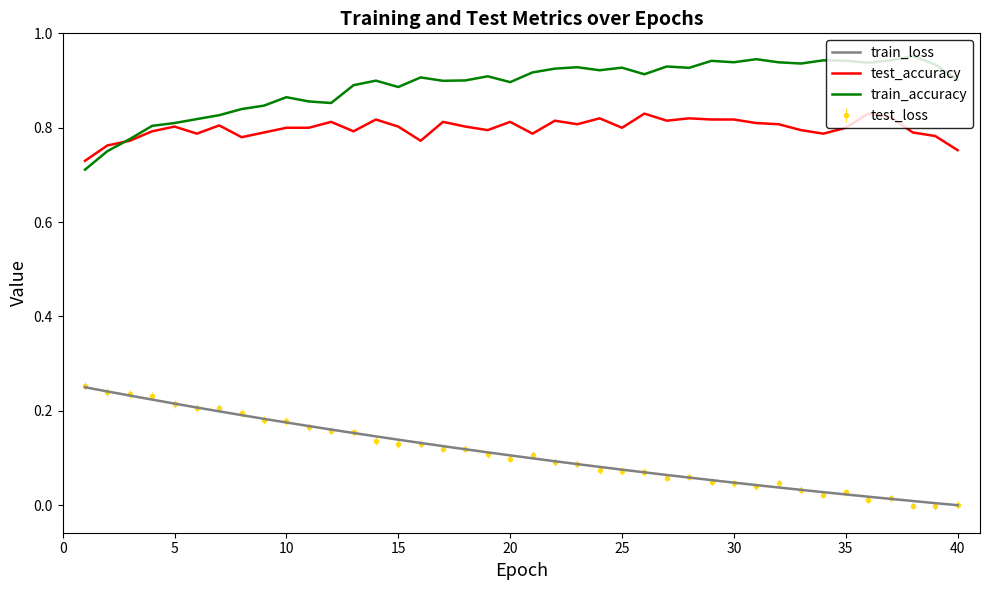

True or false: train_loss and train_accuracy intersect in this chart.

False